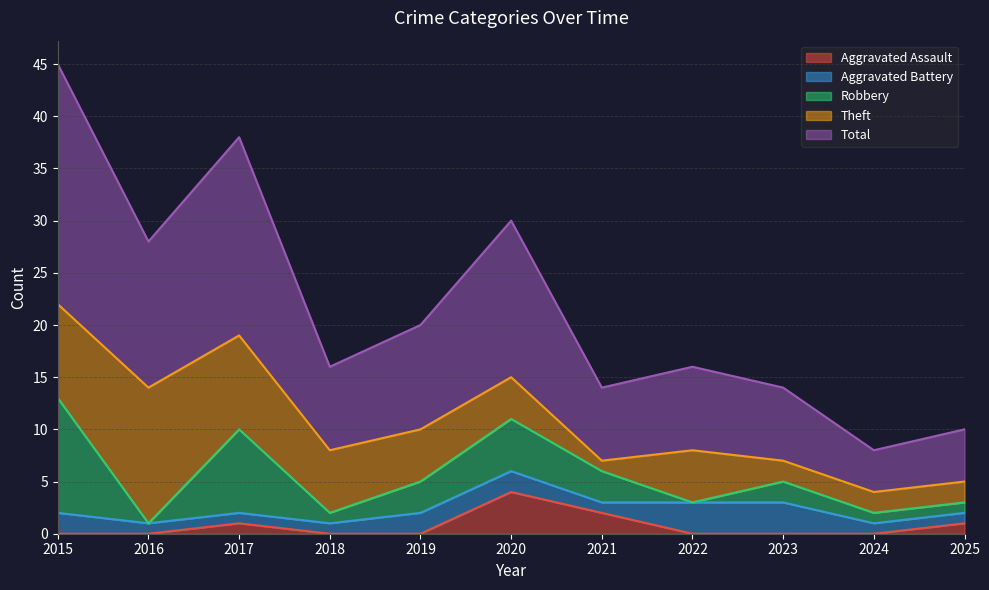

How many lines are shown in the chart?

5